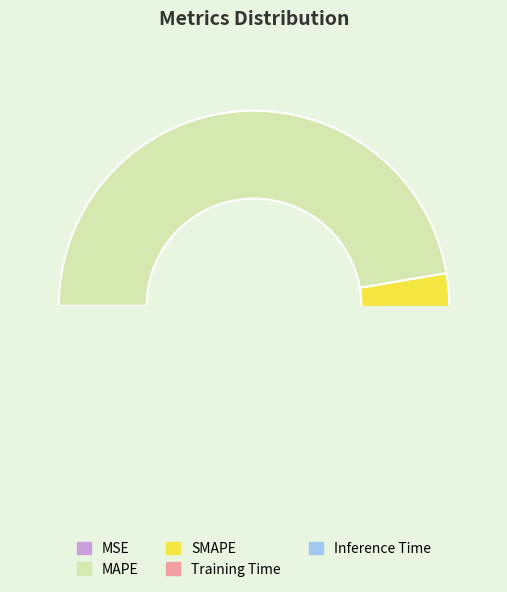

Count the number of slices in the pie.

5